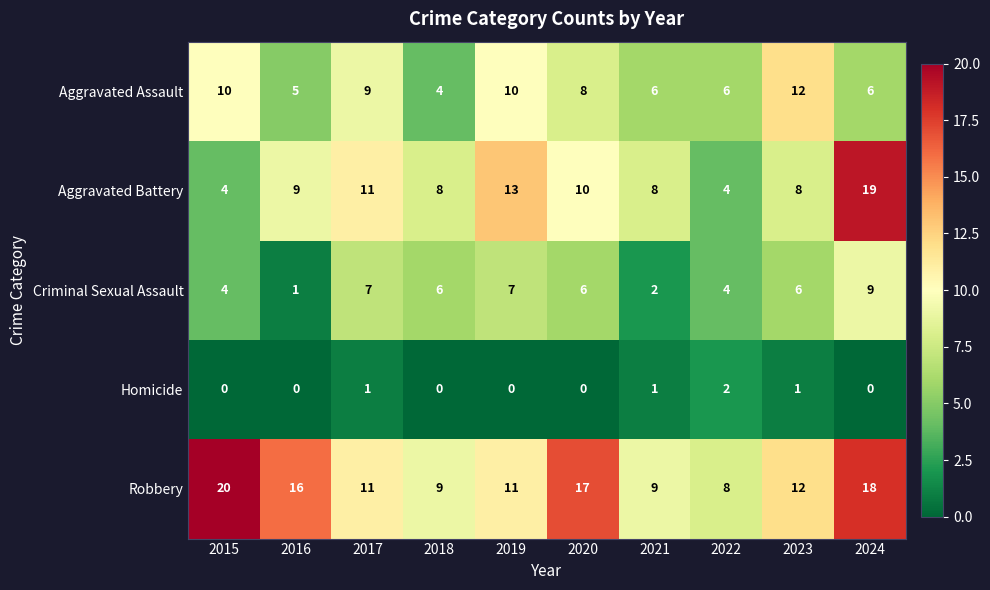

True or false: Robbery has a value of 9 at 2018.

True